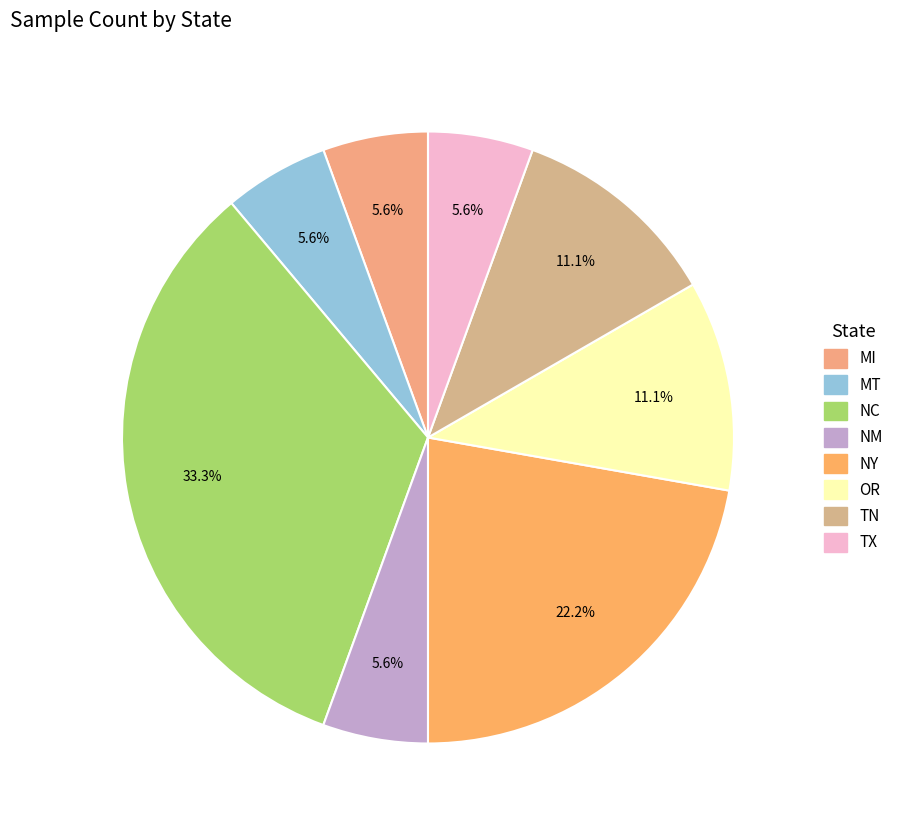

How many slices are in this pie chart?

8